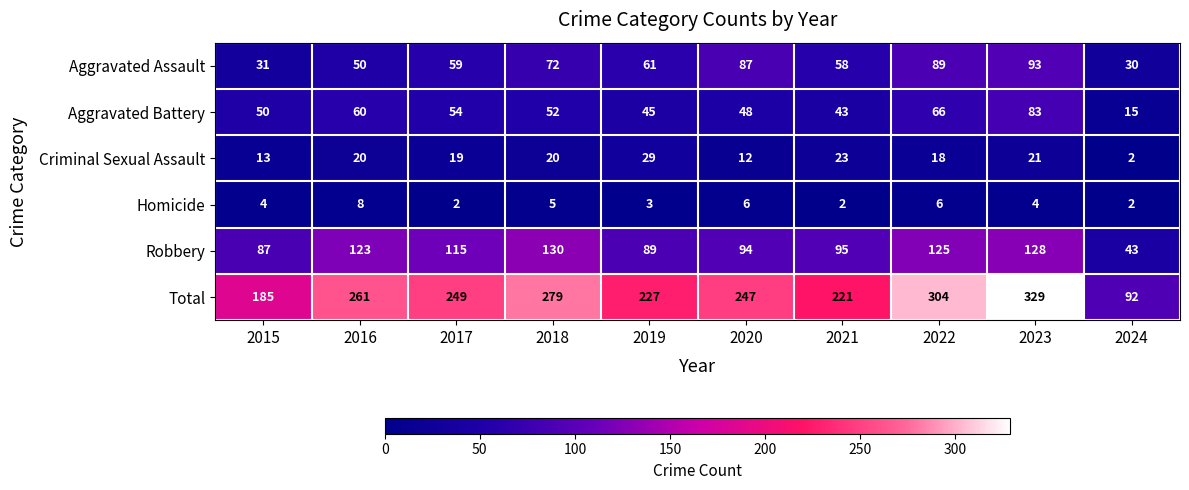

Is it true that Aggravated Battery equals 50 at 2015?

True